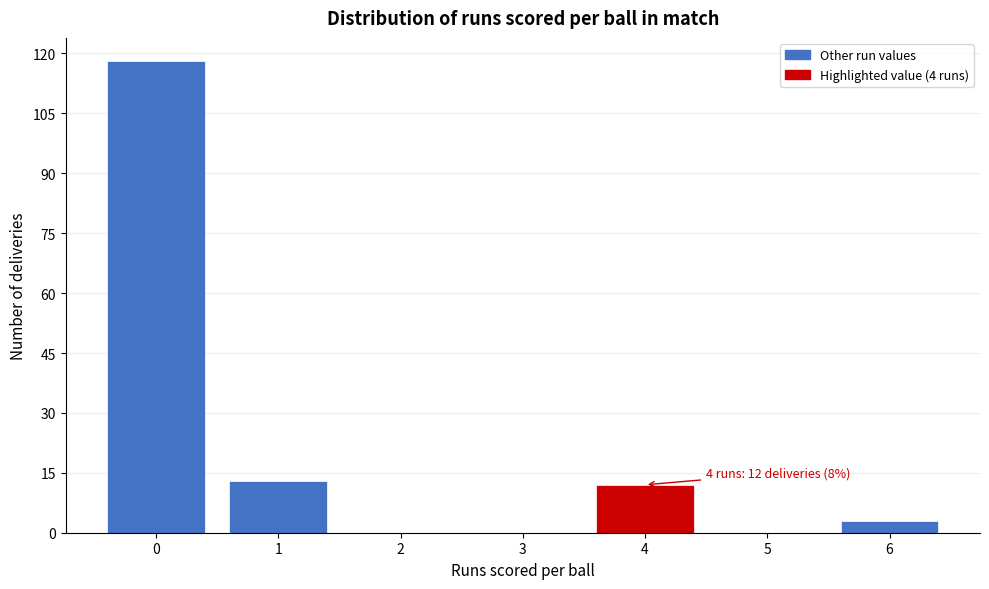

Reading right to left, list all the values displayed in this chart.

6=3	5=0	4=12	3=0	2=0	1=13	0=118